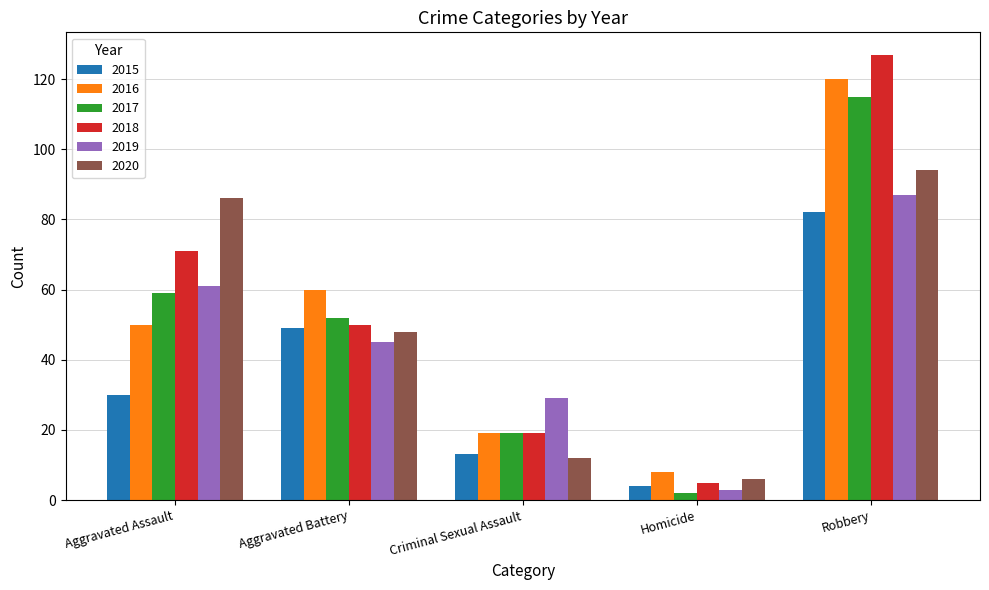

Reading left to right, what are all the values shown in this chart?

2015: 30	49	13	4	82
2016: 50	60	19	8	120
2017: 59	52	19	2	115
2018: 71	50	19	5	127
2019: 61	45	29	3	87
2020: 86	48	12	6	94